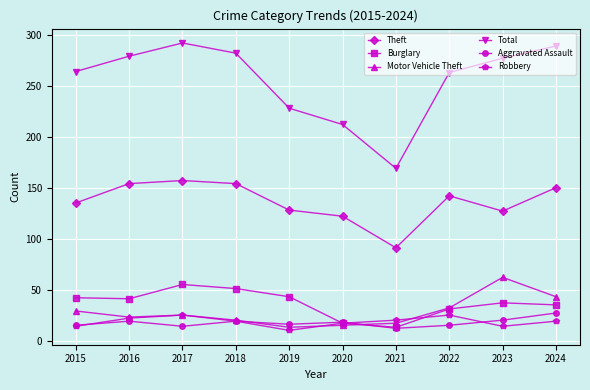

Which series has the widest spread of values?

Total